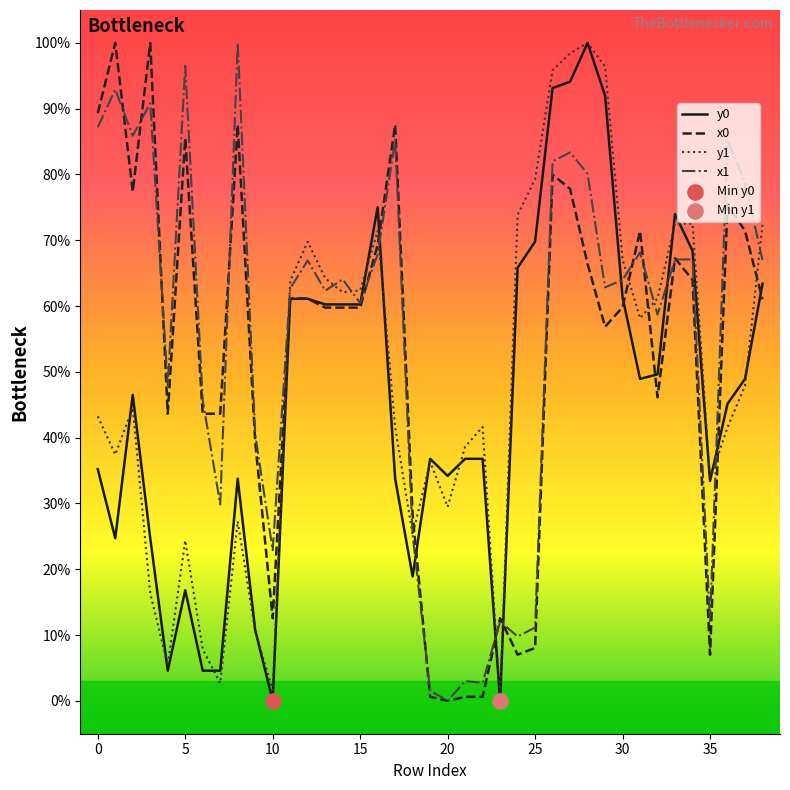

True or false: x0 and y1 cross at least once.

True